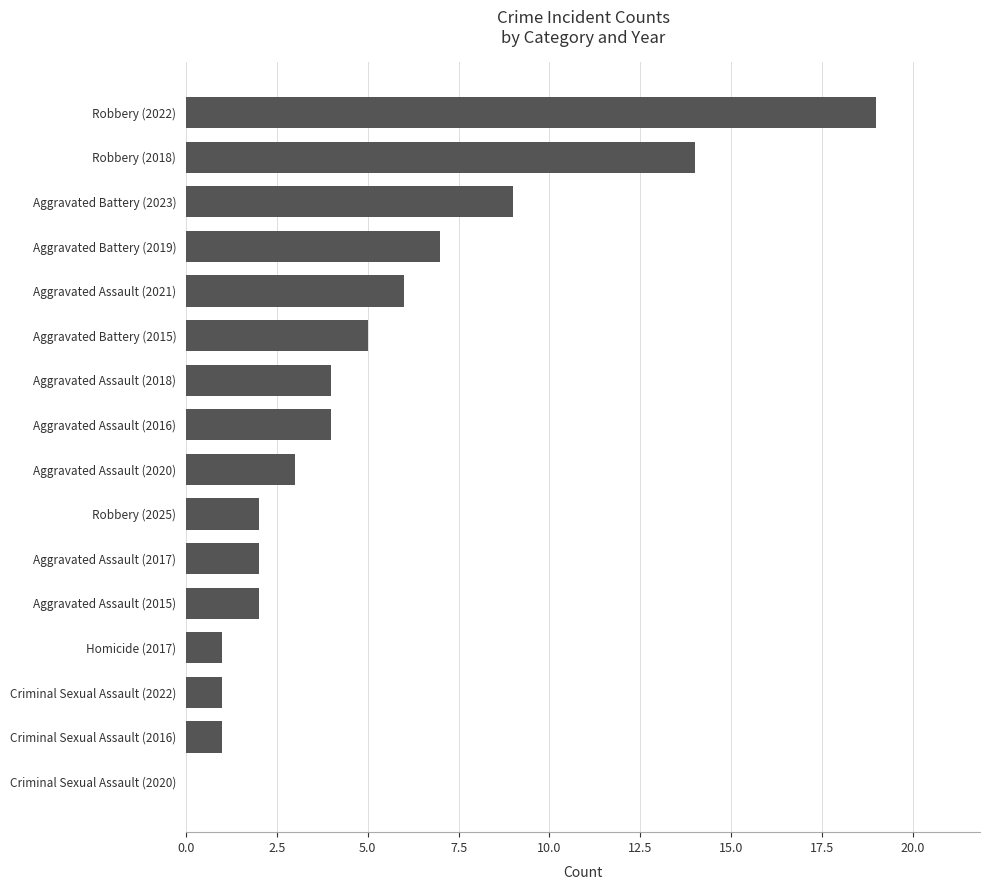

What is the maximum value shown in the chart?

19